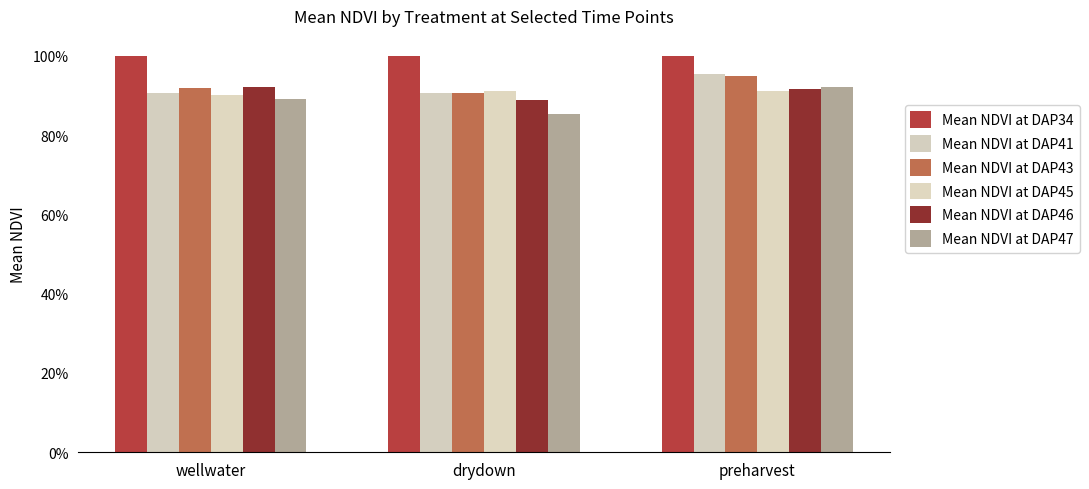

At how many categories does at least one series exceed 0?

3